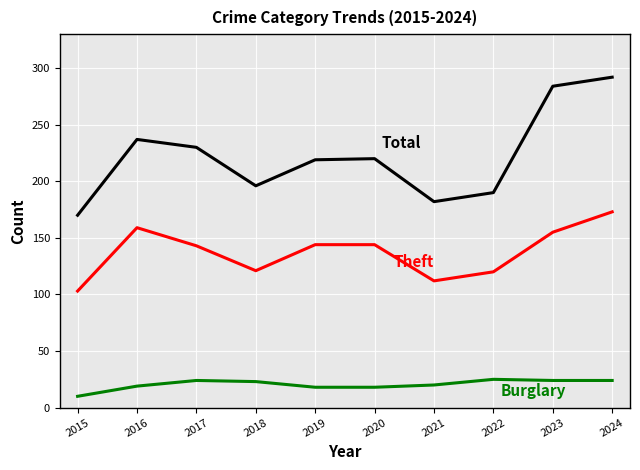

What is the spread (max minus min) of values at 2015?

160